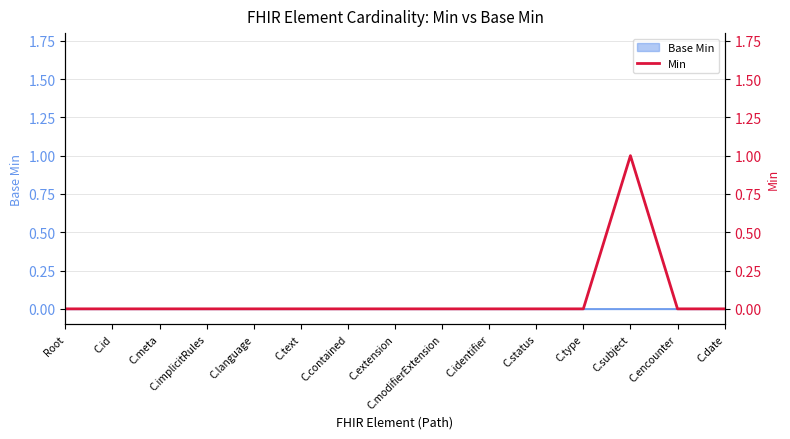

How many points are higher than both their immediate neighbors (excluding endpoints)?

1